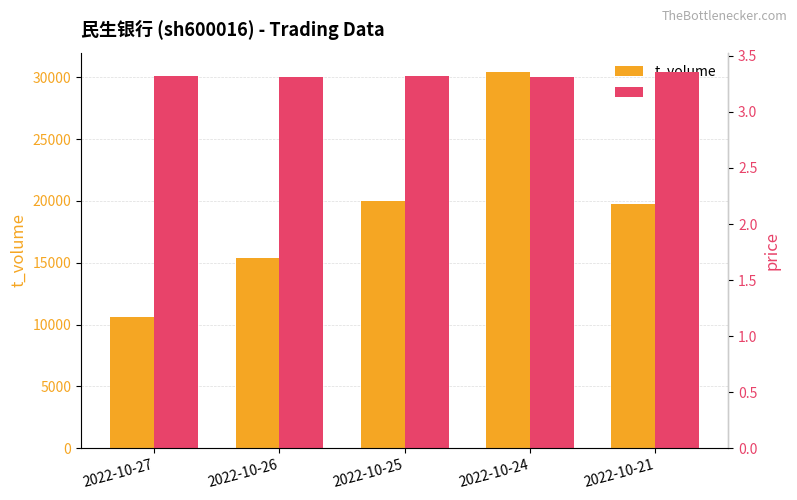

At 2022-10-27, list the series in order from smallest to largest.

price, t_volume